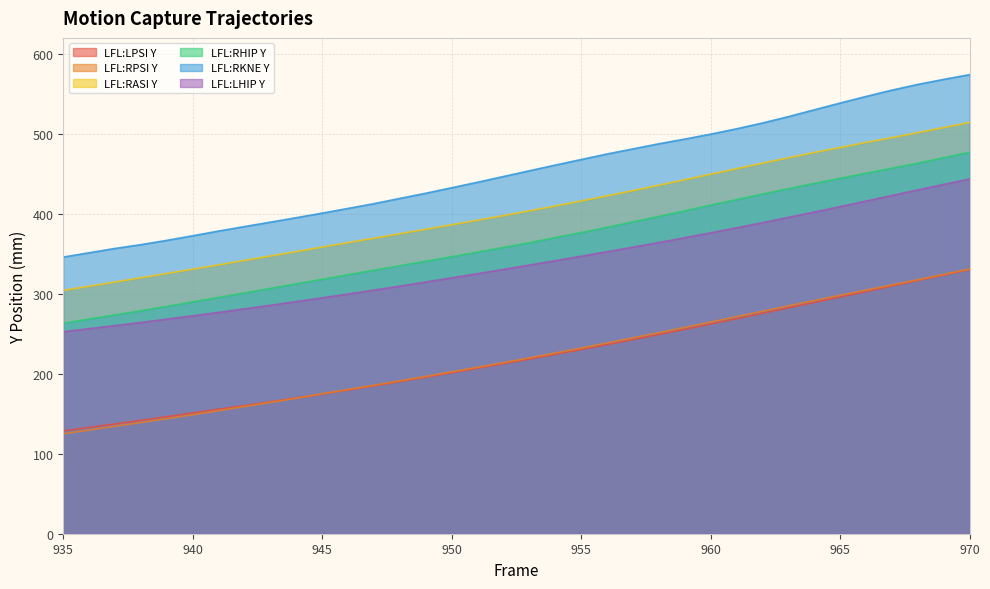

The LFL:RPSI Y series shows 203.8 at 939. True or false?

False